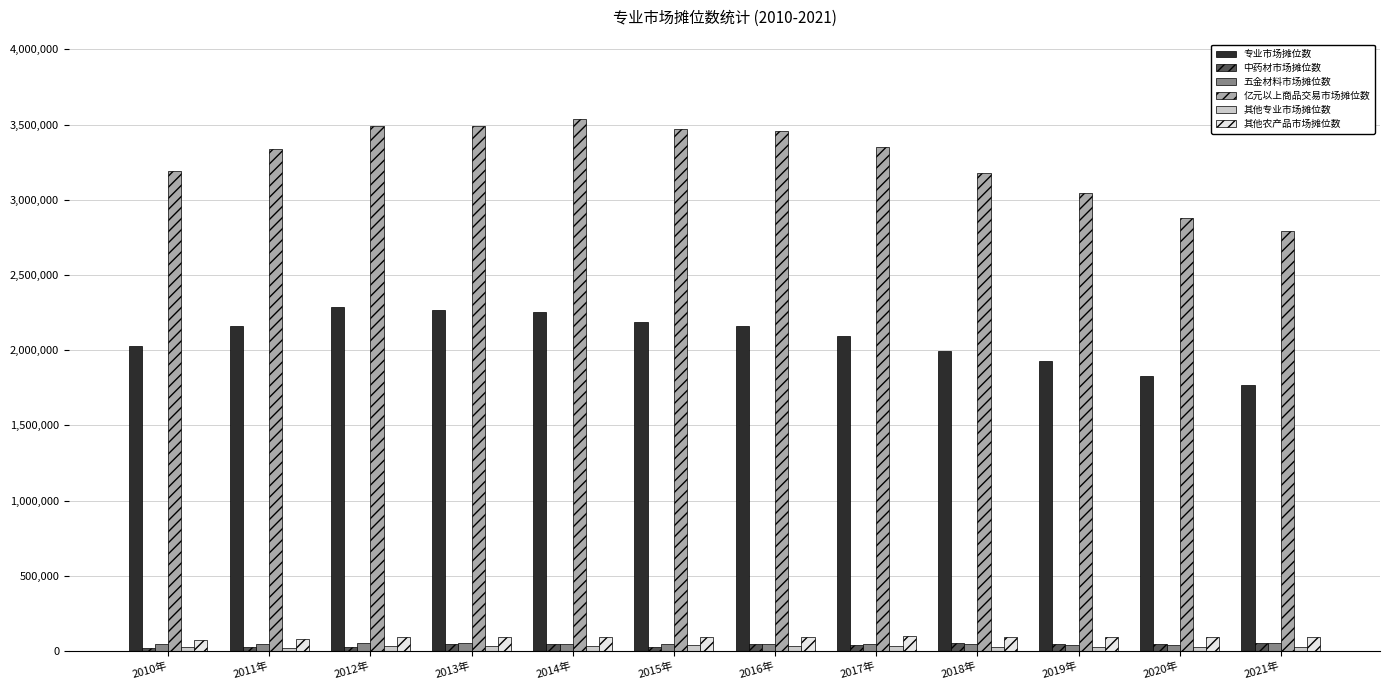

The value of 亿元以上商品交易市场摊位数 at 2013年 is 3488170. True or false?

True